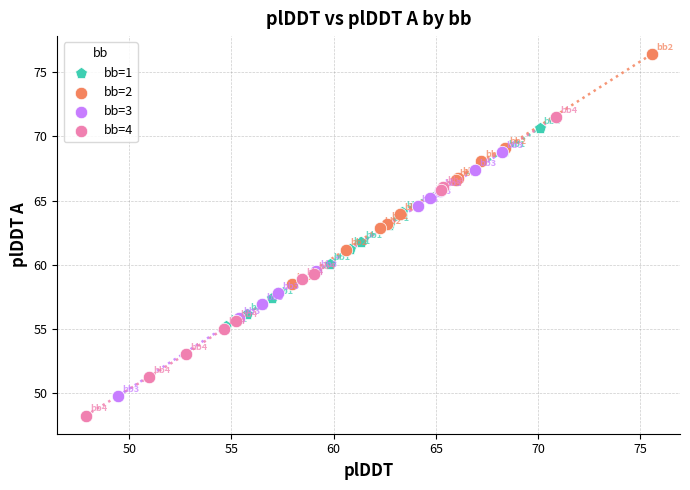

What are all the series names shown in the legend?

bb=1, bb=2, bb=3, bb=4